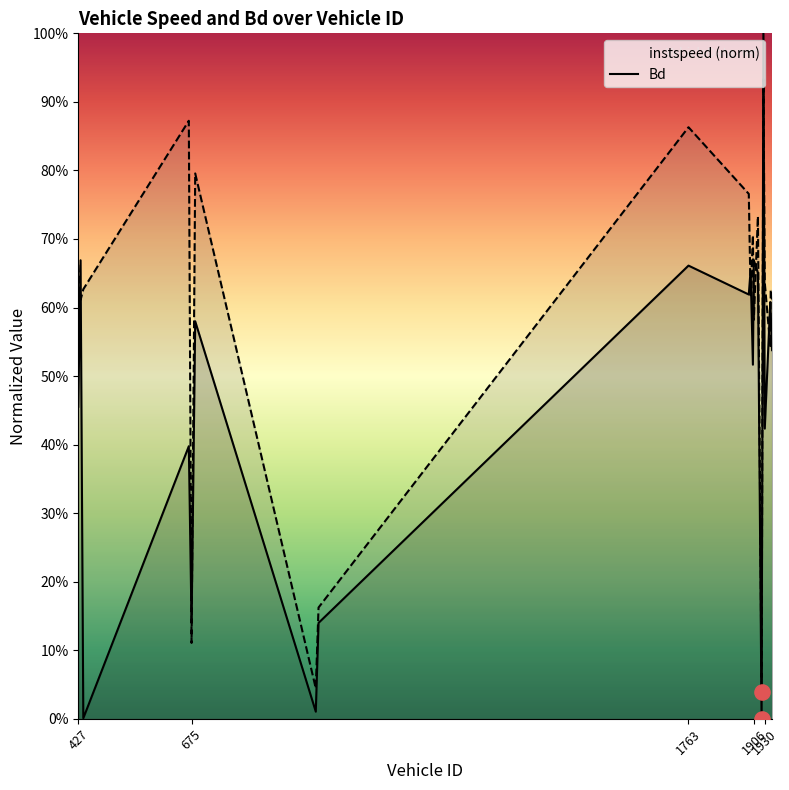

Which series has the largest total across all categories?

Bd